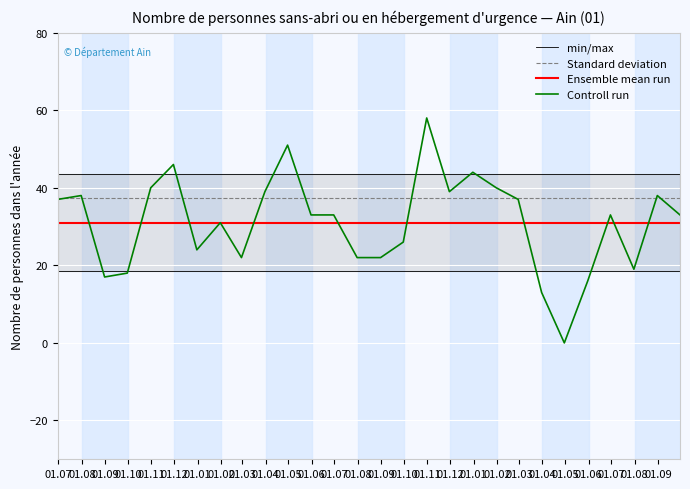

Count the number of categories in the chart.

28